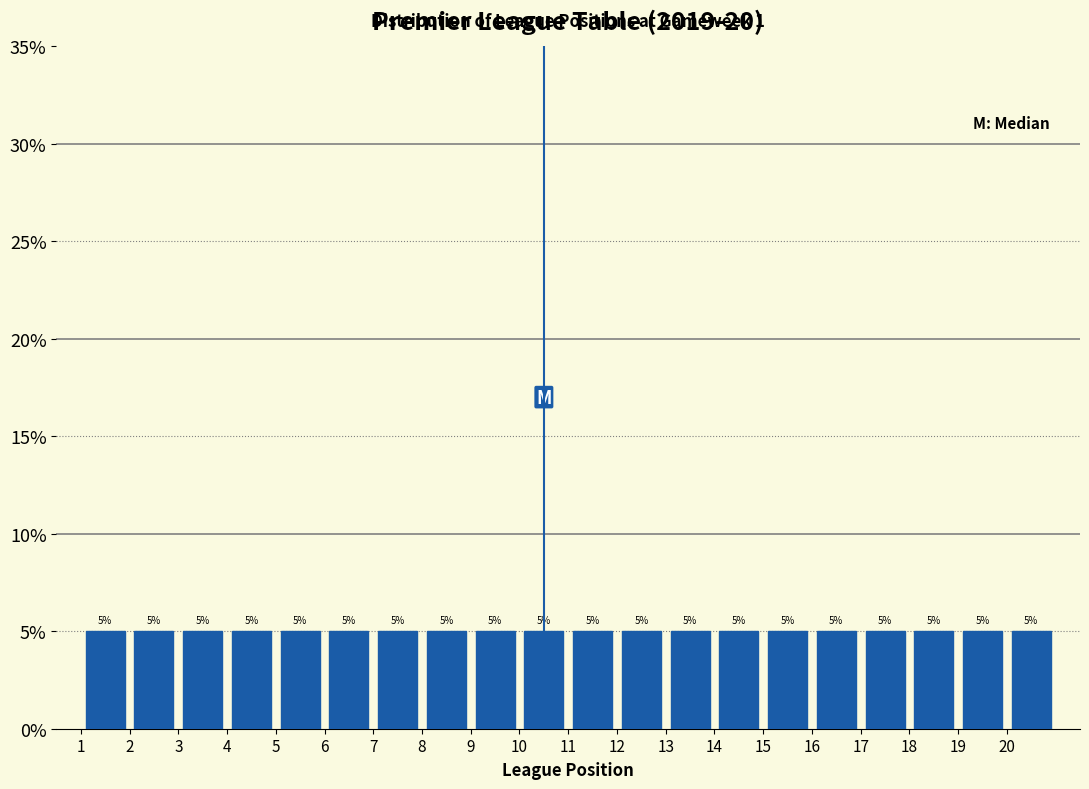

What is the height of the bar covering 11 to 12 on the x-axis?

5